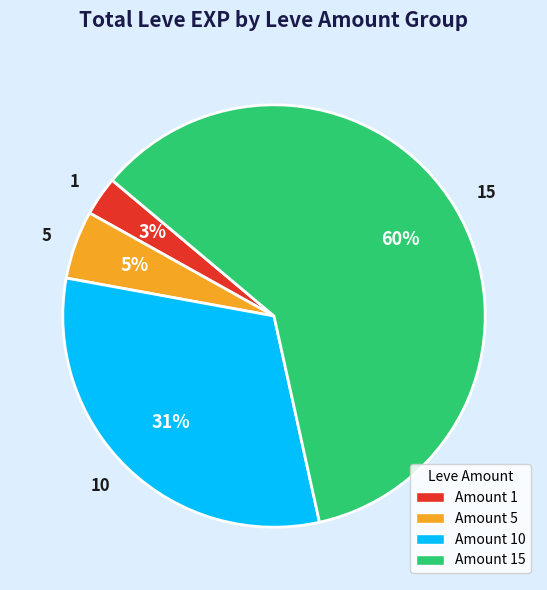

To the nearest percent, what portion does 1 represent?

3%